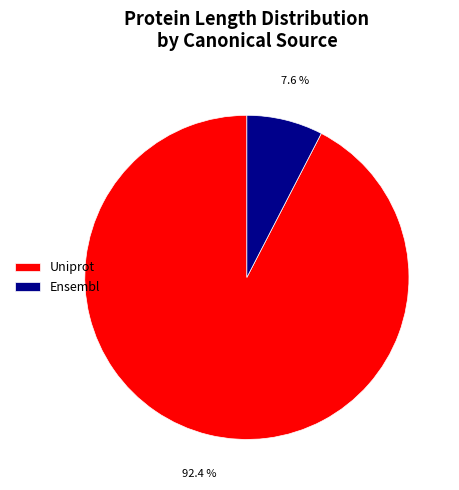

Count the number of slices in the pie.

2